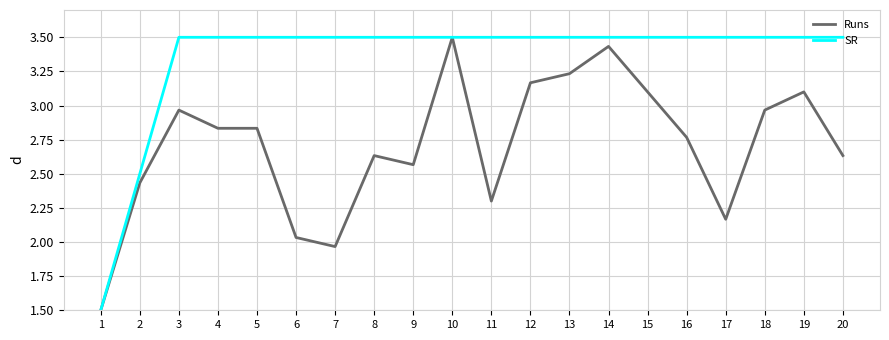

Which category has the lowest value in the SR series?

1